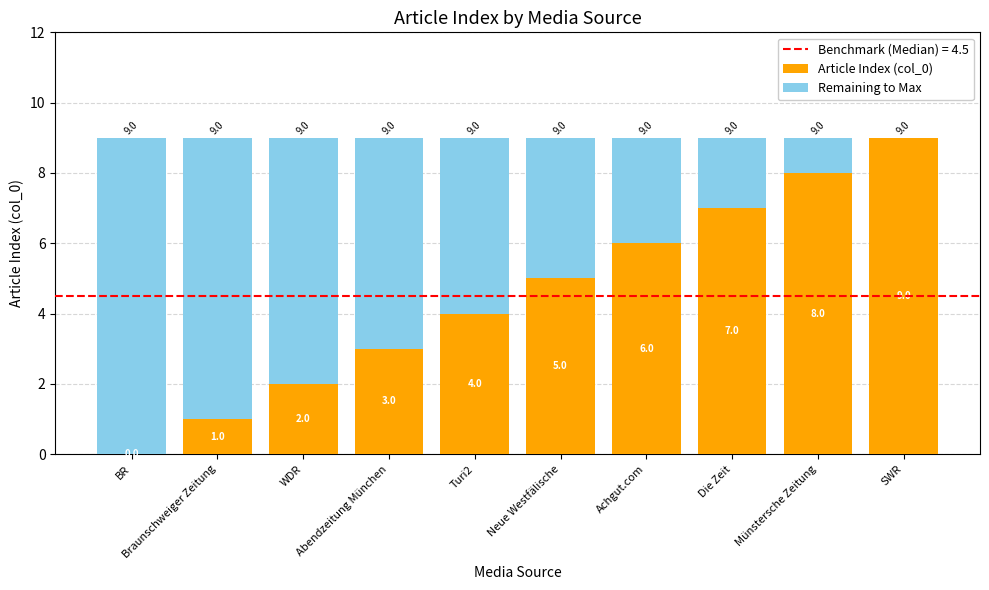

How many Article Index (col_0) values are between 2 and 7?

6